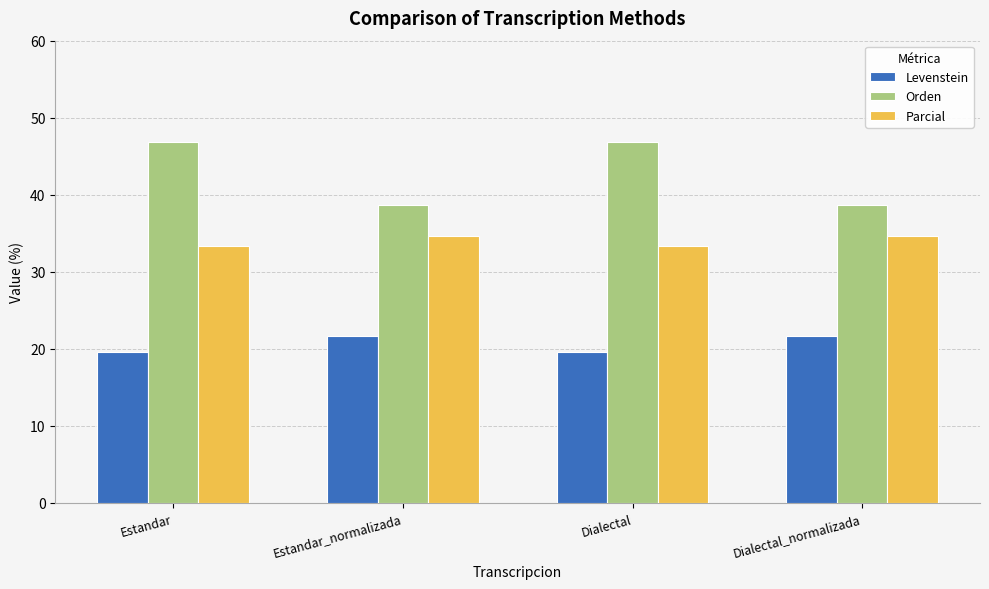

Between Dialectal and Dialectal_normalizada, which series saw the biggest shift?

Orden